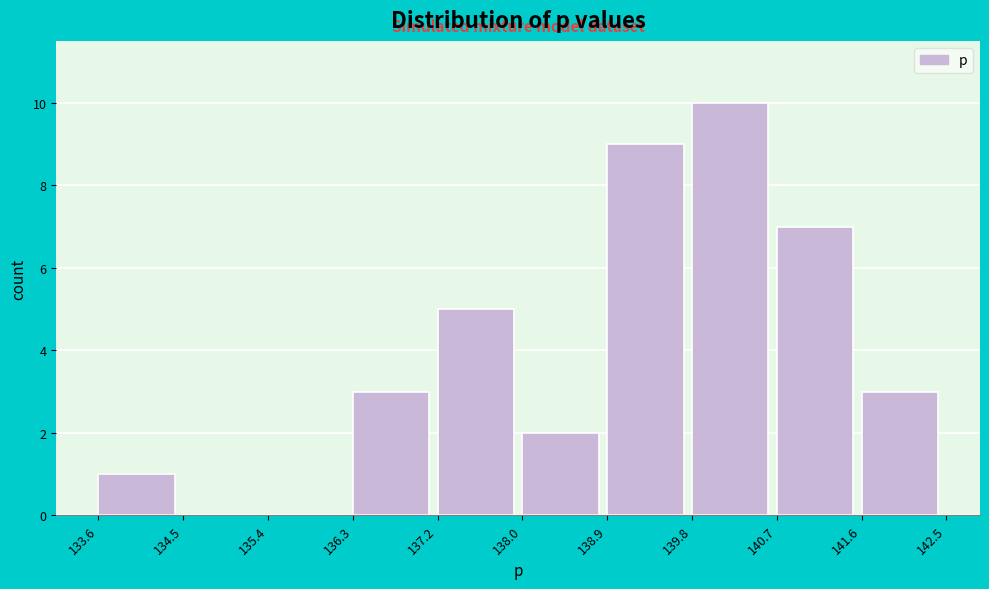

Which range on the x-axis has the tallest bar?

139.8 to 140.7